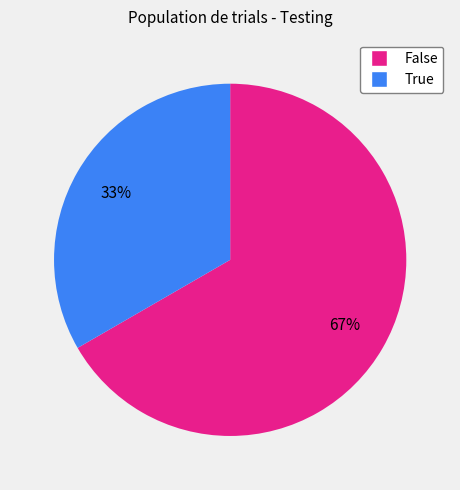

To the nearest percent, what is the combined percentage of False and True?

100%